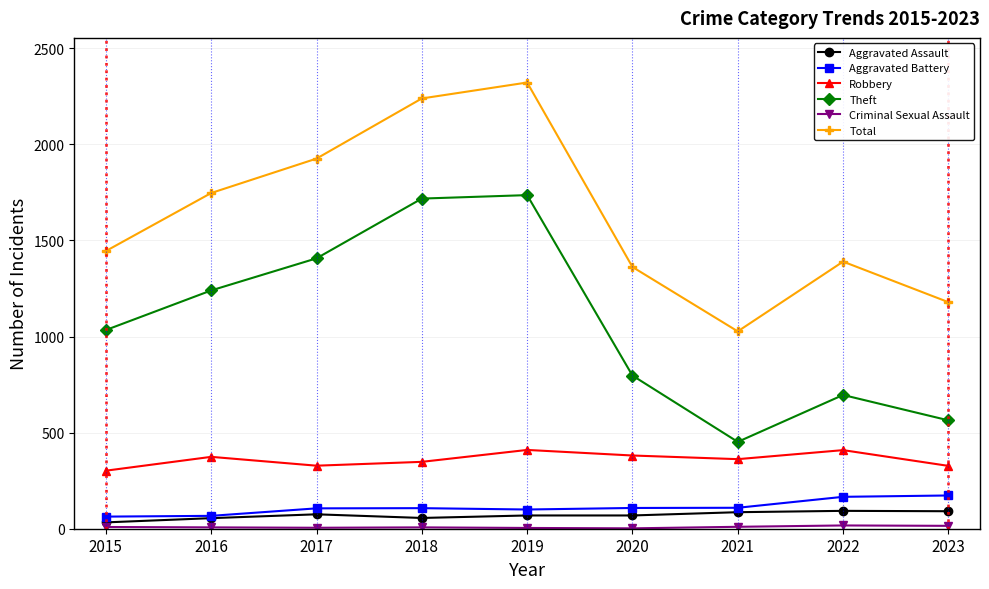

True or false: Aggravated Assault and Theft cross at least once.

False